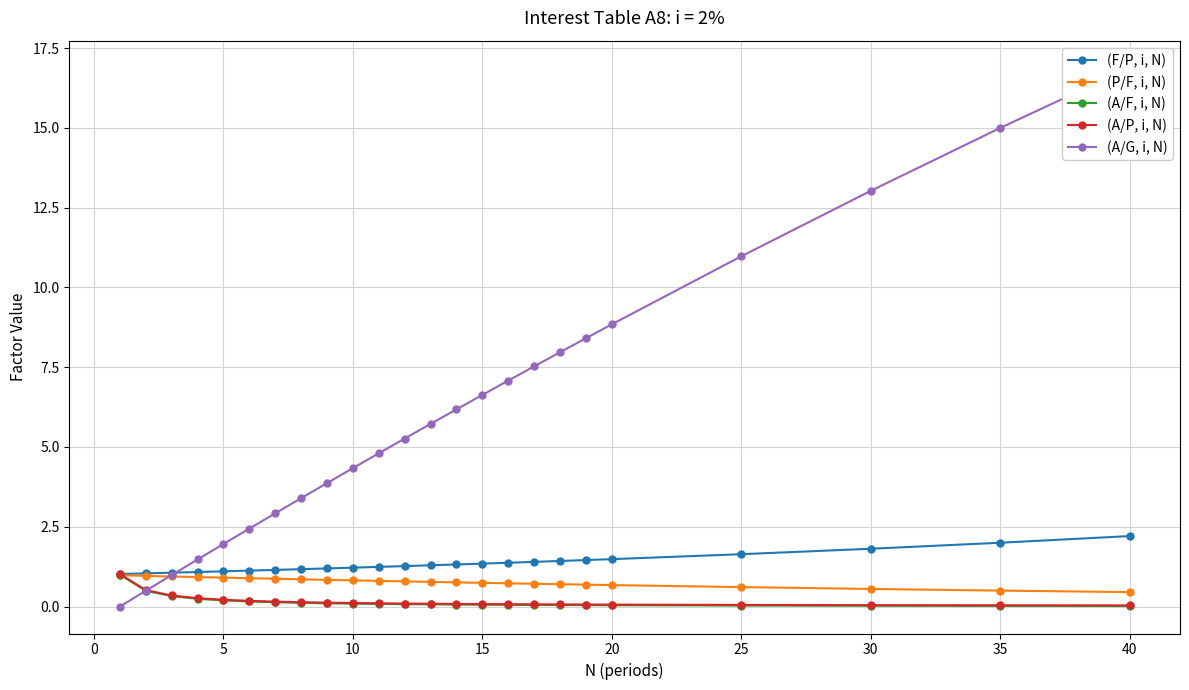

Which series ends up on top after the final intersection of (A/G, i, N) and (A/F, i, N)?

(A/G, i, N)